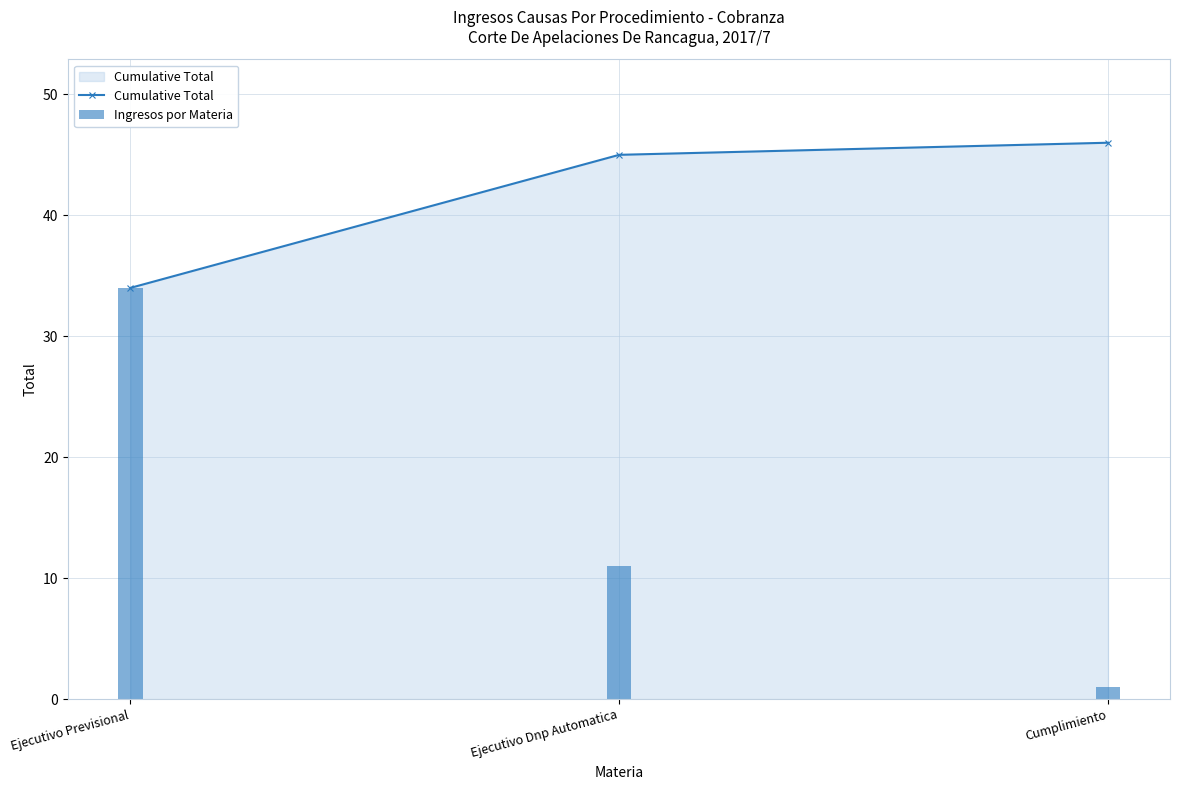

What is the difference between the Cumulative Total values at Ejecutivo Previsional and Cumplimiento?

12